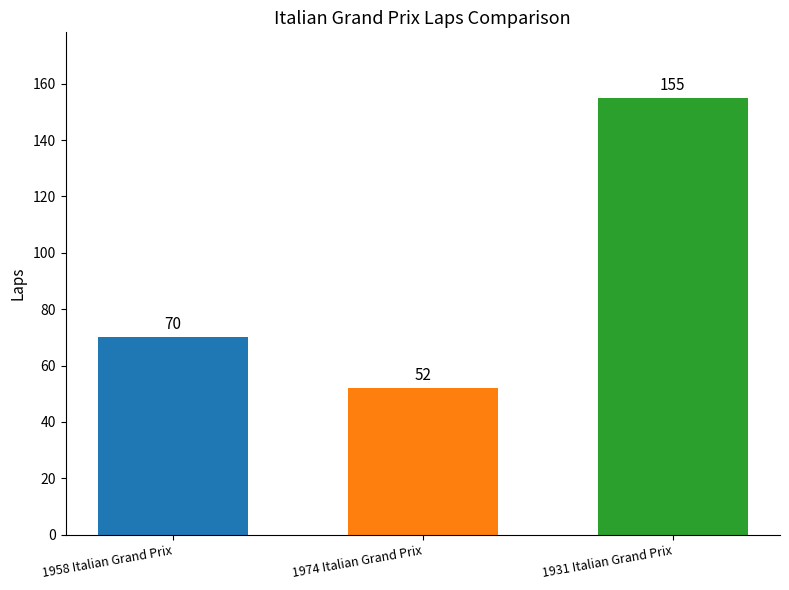

Which has a higher value, 1974 Italian Grand Prix or 1931 Italian Grand Prix?

1931 Italian Grand Prix